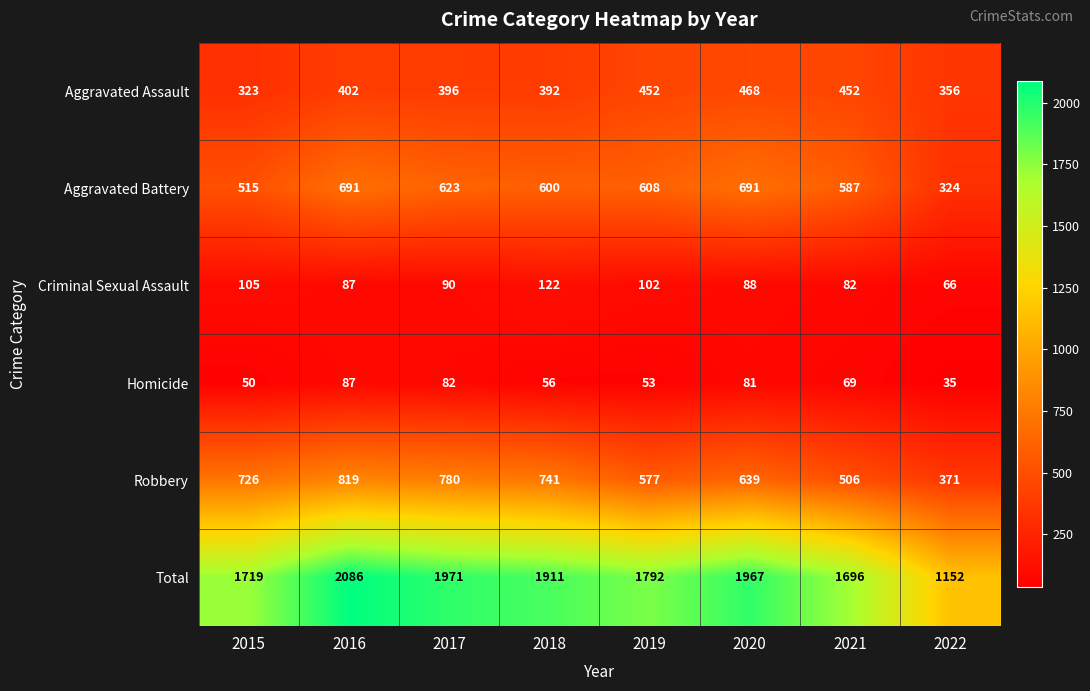

What is the sum of the Total values at 2018 and 2015?

3630